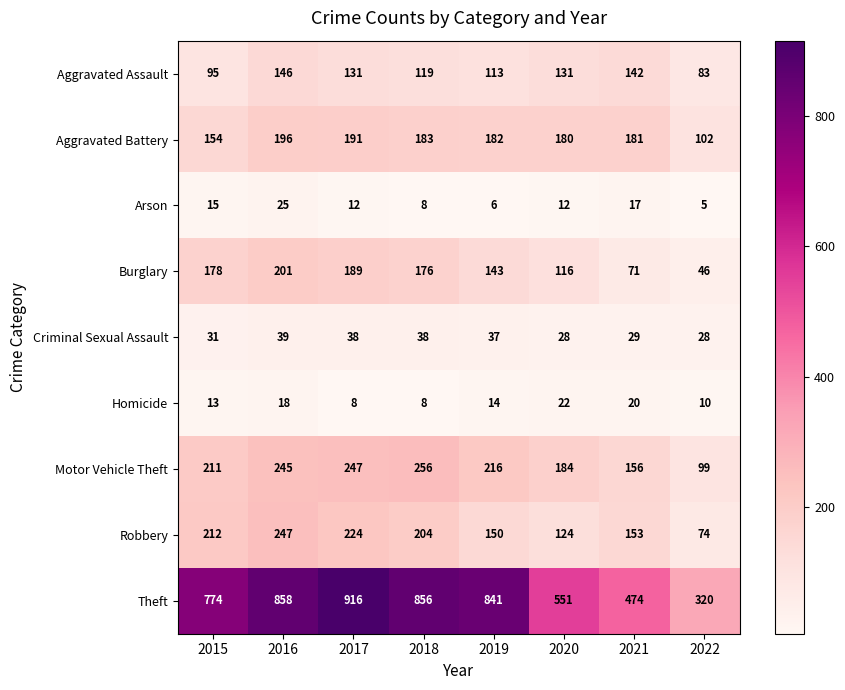

Which series has the widest spread of values?

Theft